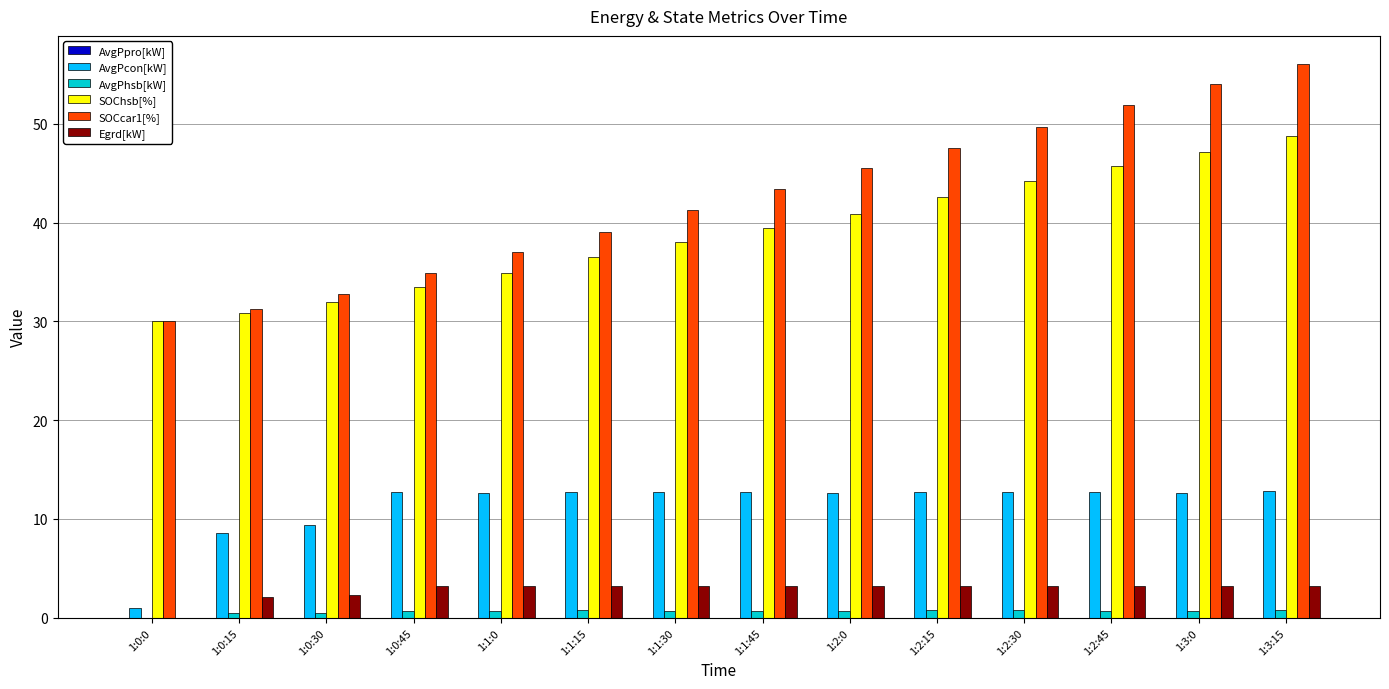

What is the sum of all Egrd[kW] values?

39.5